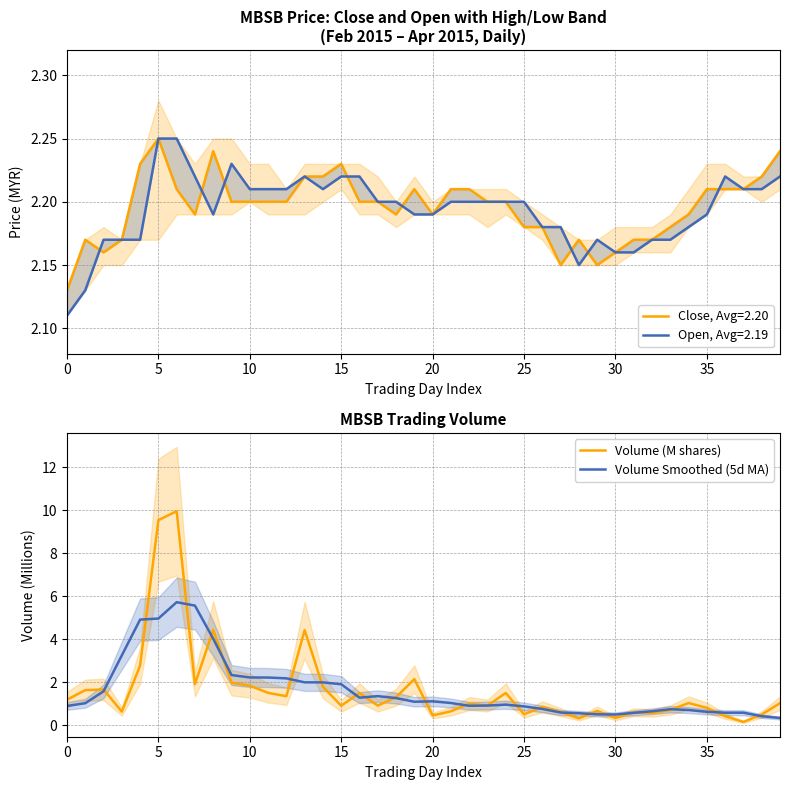

What is the lowest value of the Volume Smoothed (5d MA) series?

0.3